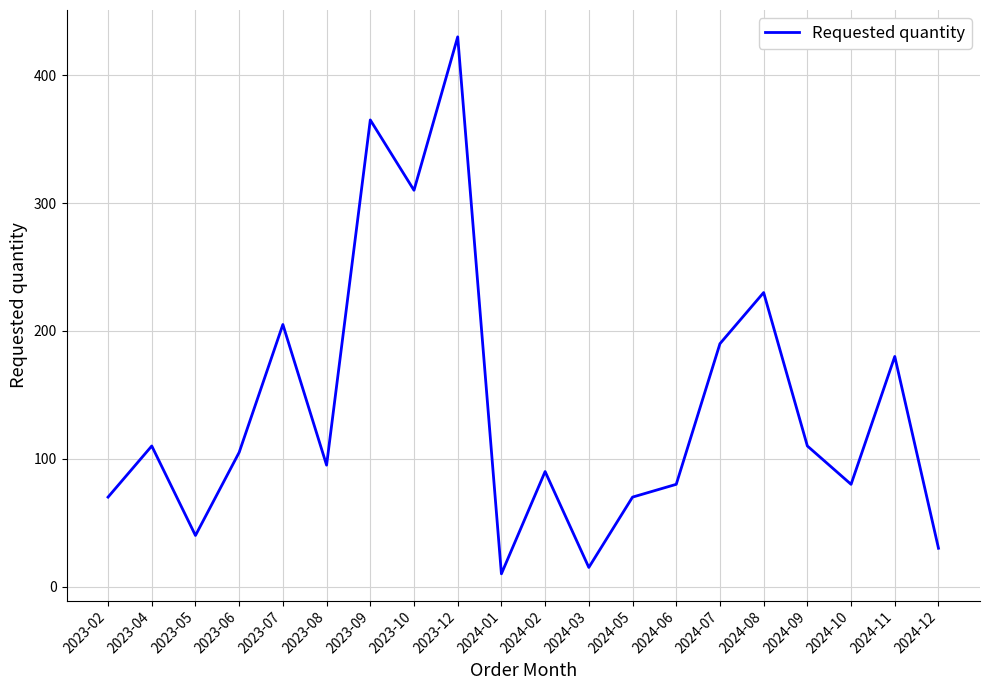

Approximately how many times larger is the value at 2023-12 compared to 2023-09?

1.2